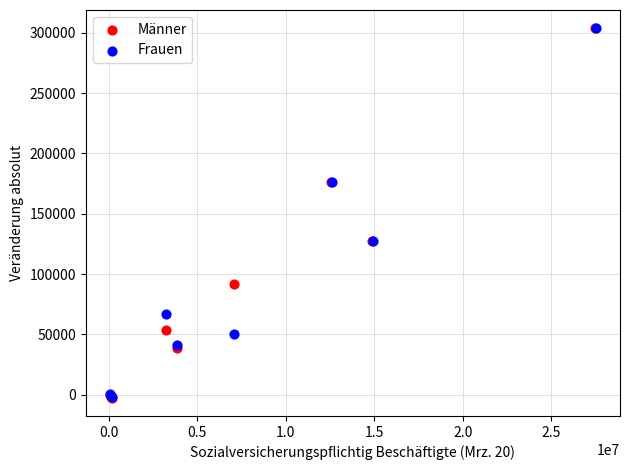

Which series has the largest Y range (max minus min)?

Männer